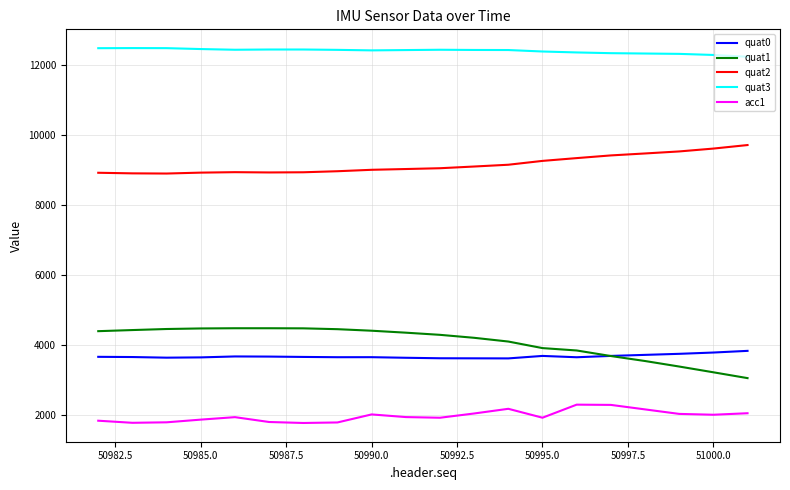

True or false: acc1 has more than 2 interior local peaks.

True